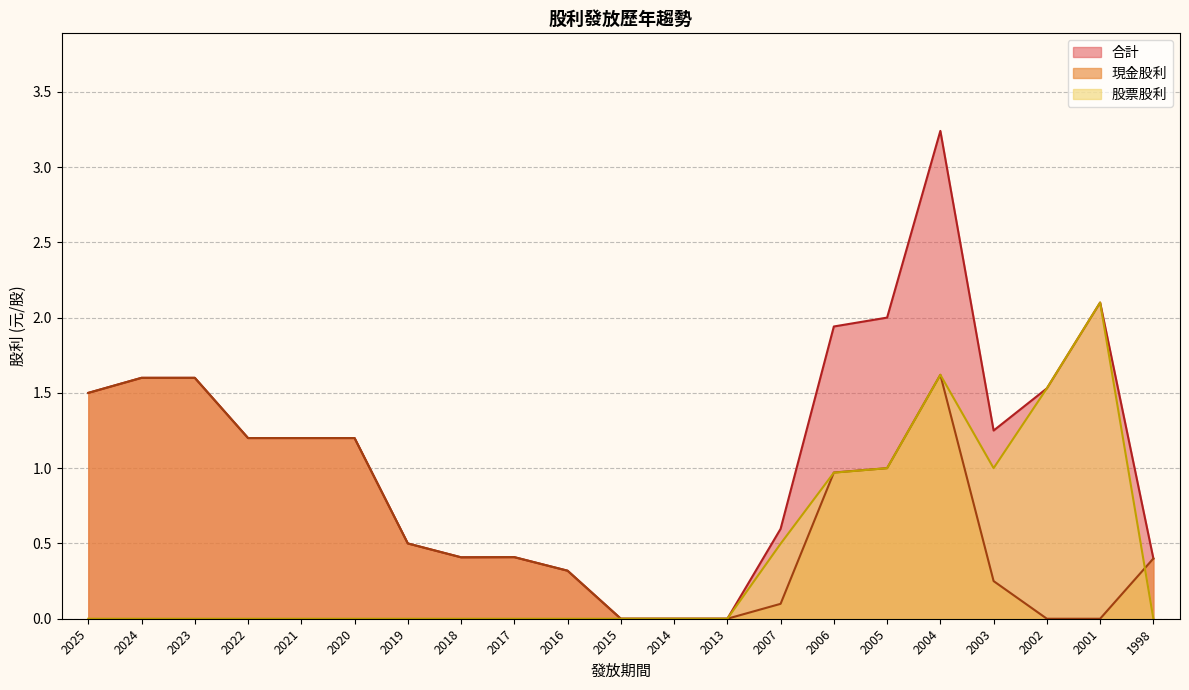

True or false: 合計 and 股票股利 cross at least once.

False